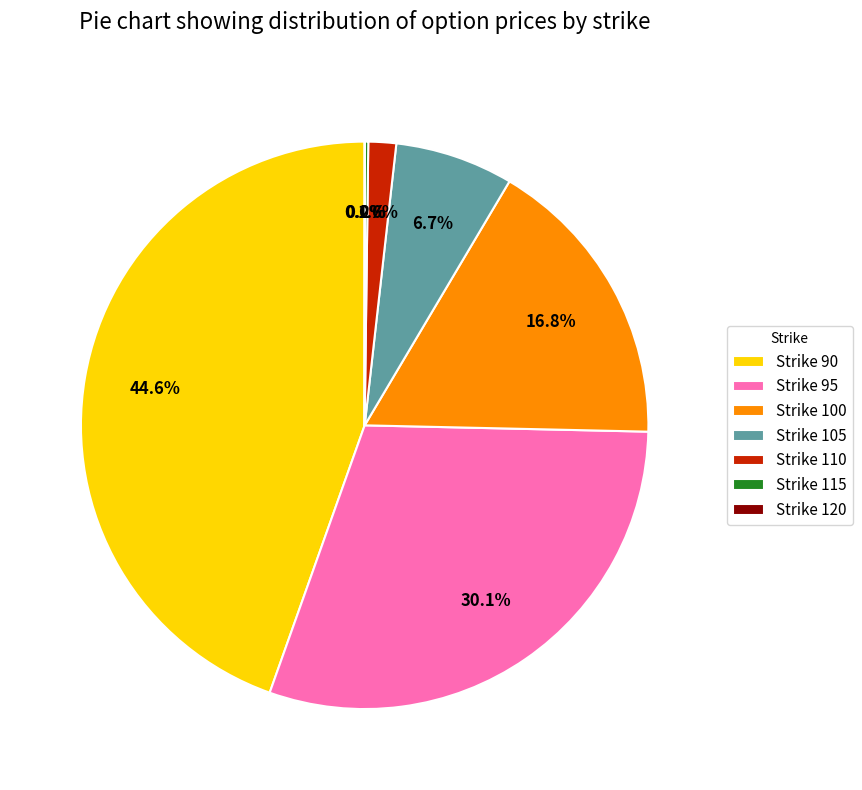

What percentage is NOT represented by Strike 100?

83.2%